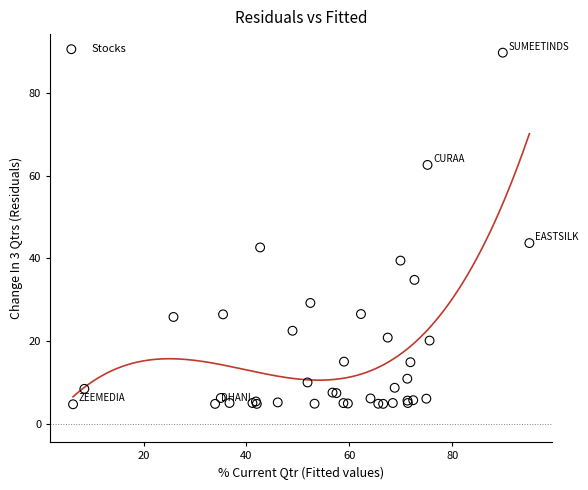

What Y value in the scatter plot is closest to 47?

43.7